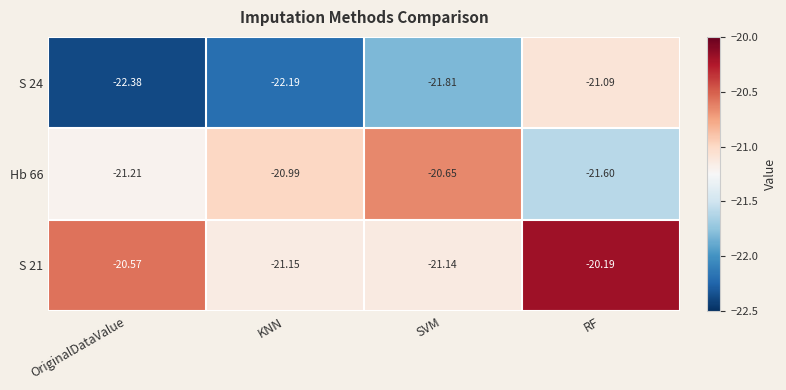

Is the value of S 24 at RF greater than the value of Hb 66 at KNN?

No